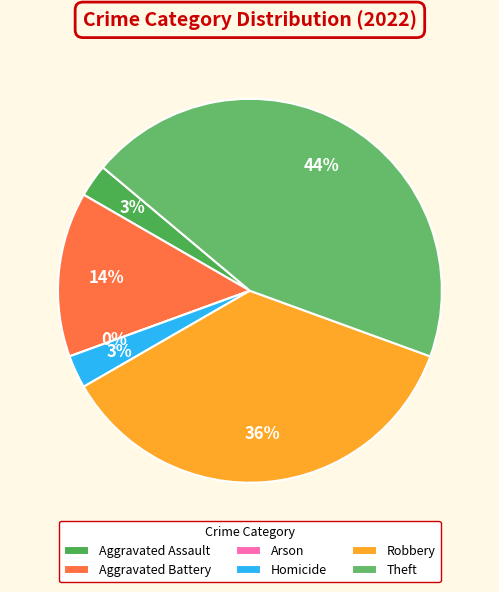

What percentage is the Theft slice, to the nearest percent?

44%